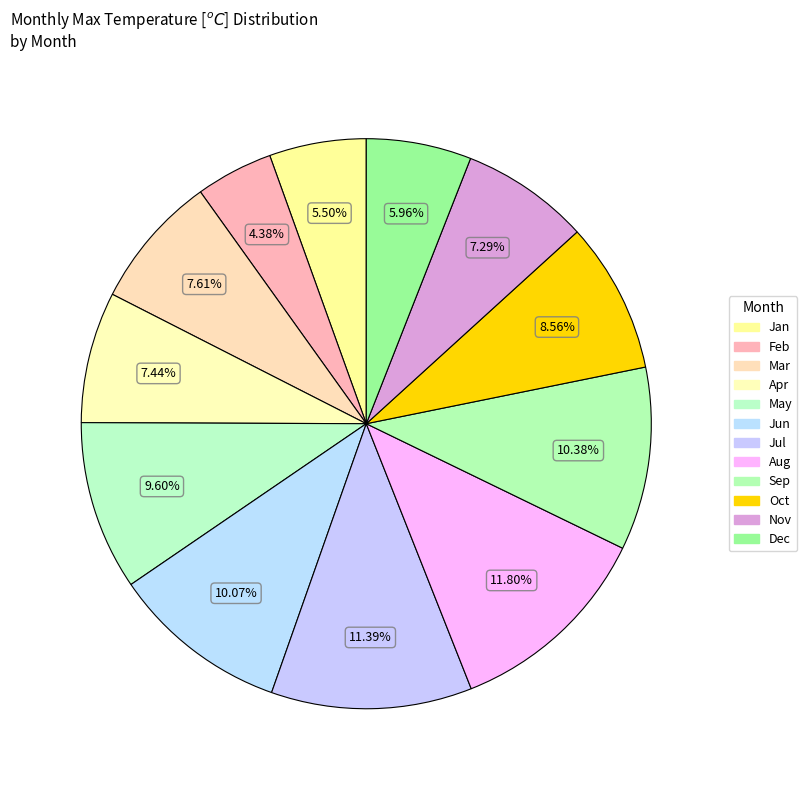

How many segments does this pie chart have?

12